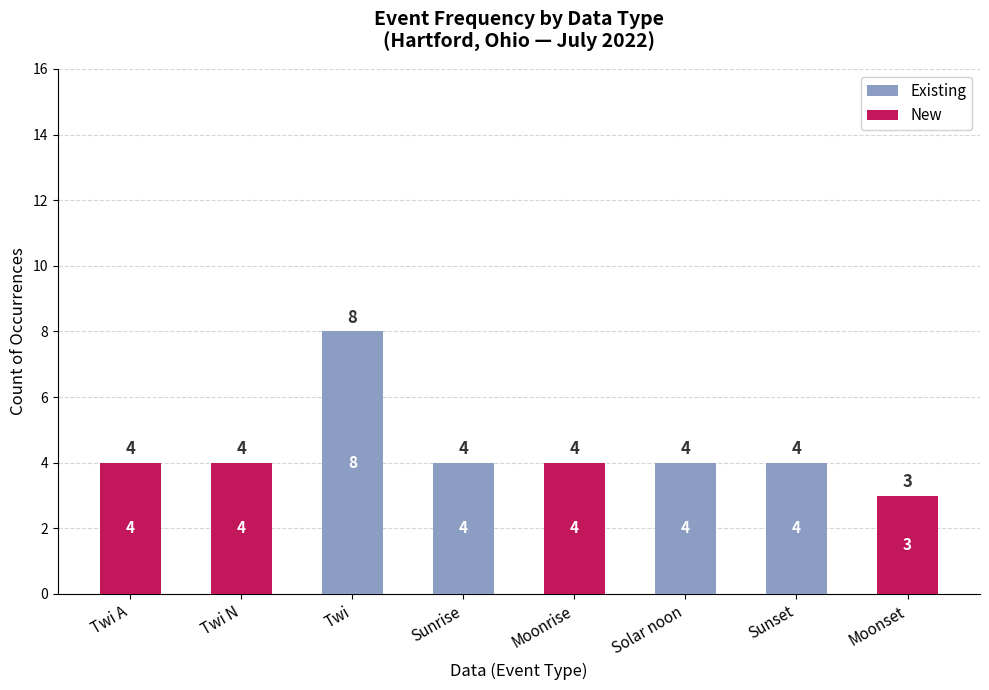

What value does the Existing series have at Sunrise?

4